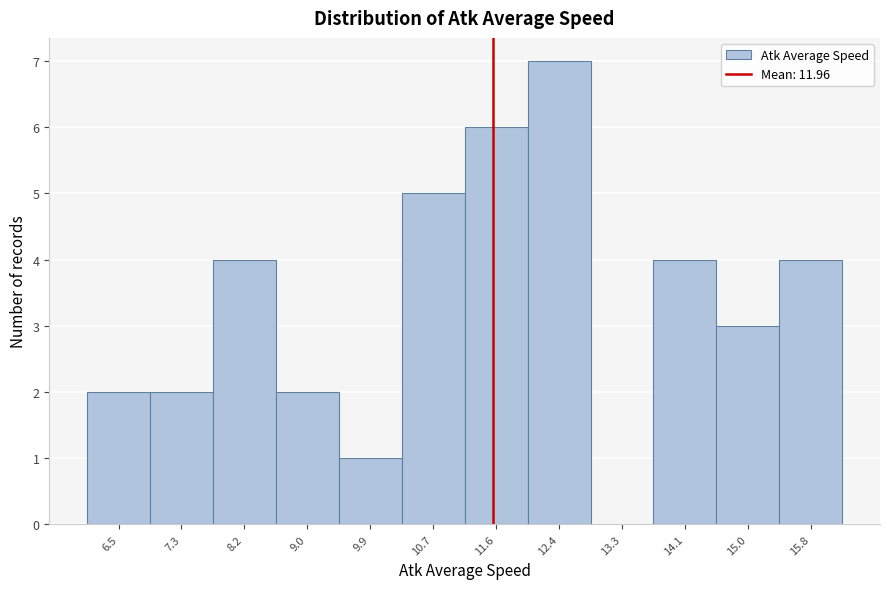

Reading left to right, what are all the values shown in this chart?

6.5=2	7.3=2	8.2=4	9.0=2	9.9=1	10.7=5	11.6=6	12.4=7	13.3=0	14.1=4	15.0=3	15.8=4